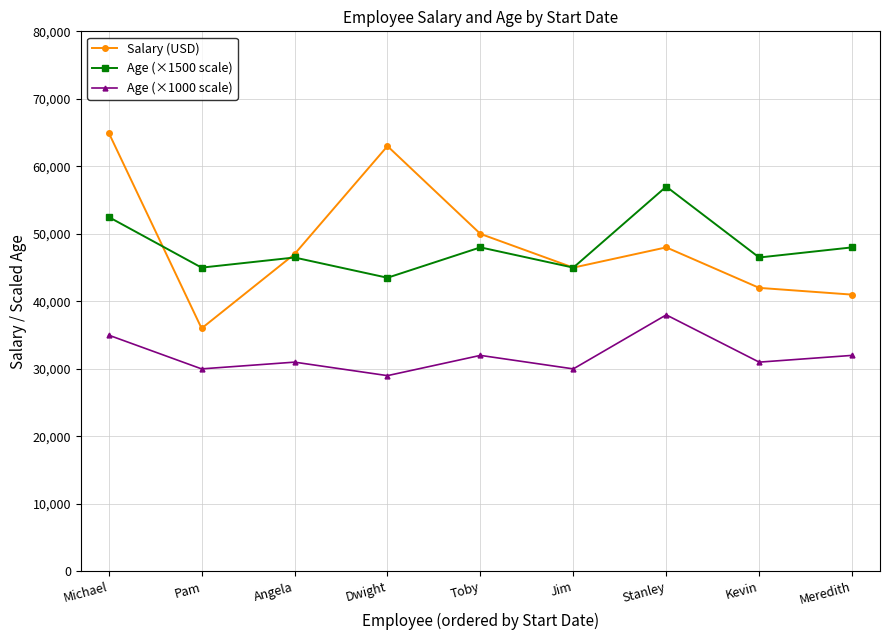

At which category does Salary (USD) reach its first local peak?

Dwight